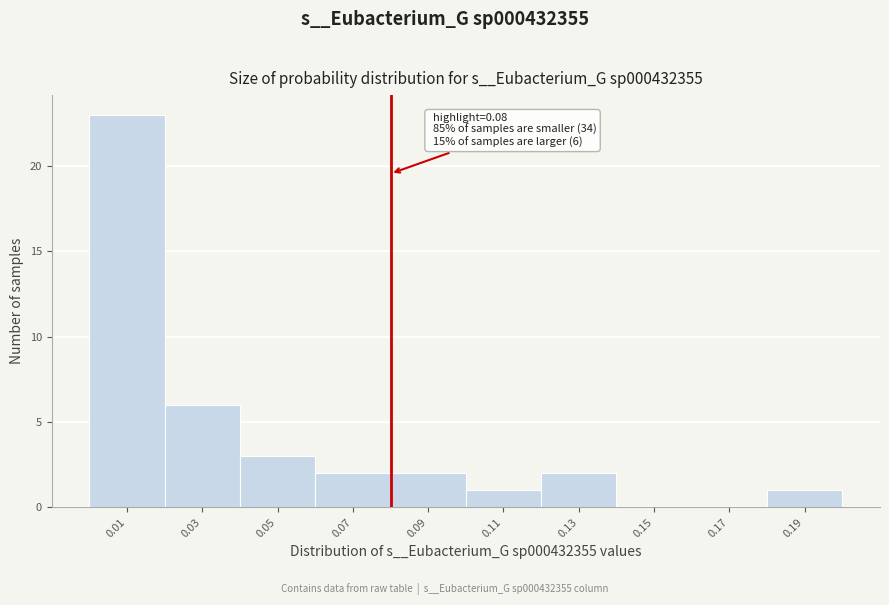

Over which range of the x-axis is the bar tallest?

0.00 to 0.02